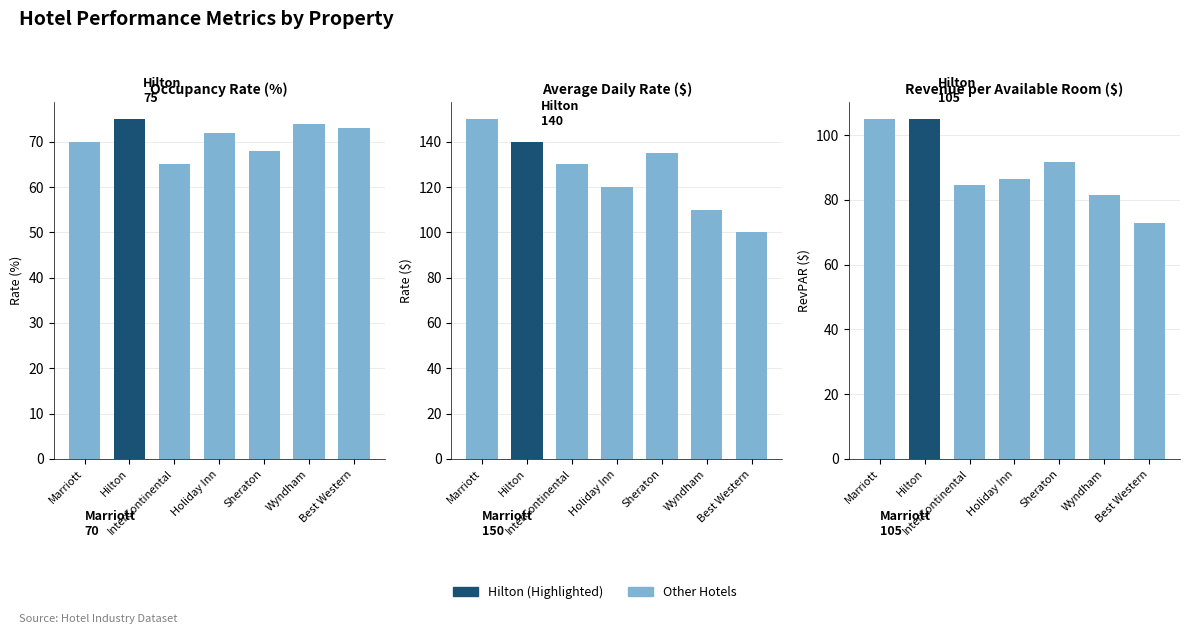

Where is Revenue per Available Room ($) nearest to the value 89?

Holiday Inn